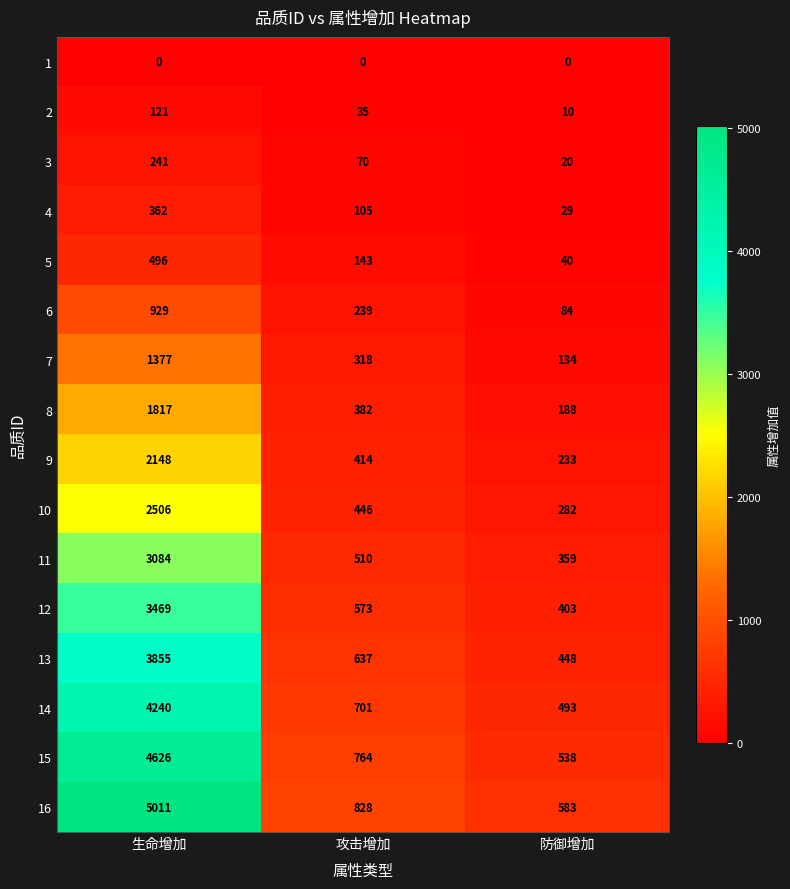

What is the sum of all 14 values?

5434